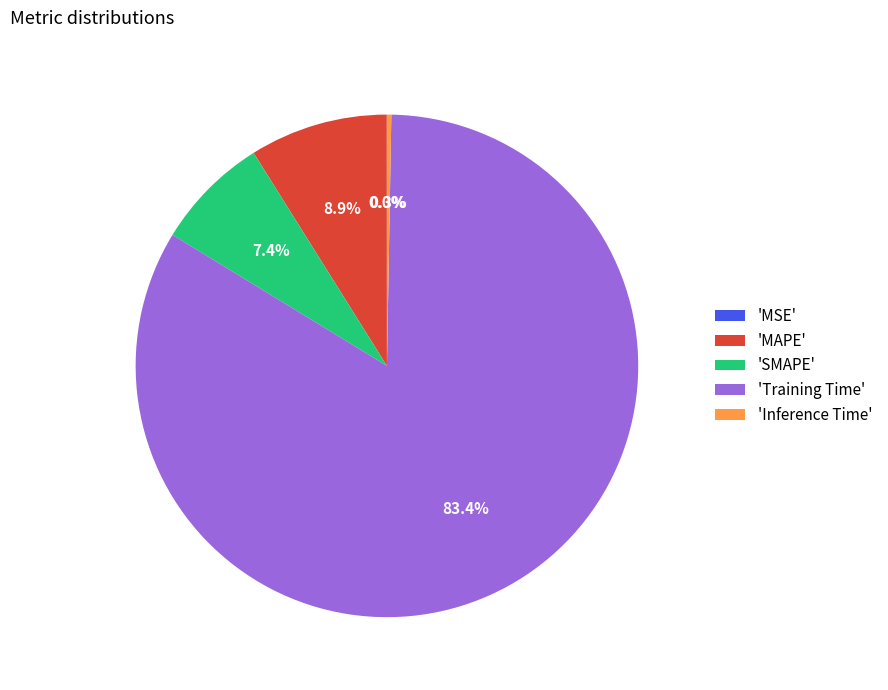

To the nearest percent, what is the difference between the largest and smallest slice percentages?

83%